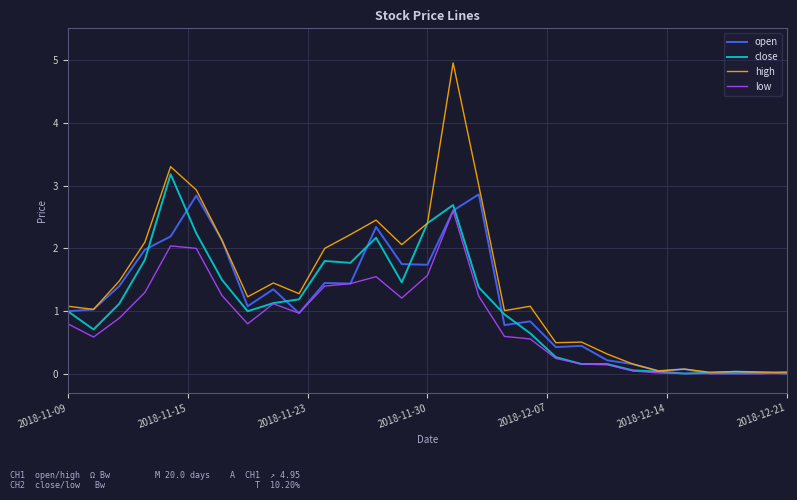

List the series in order of their peak value, highest first.

high, close, open, low